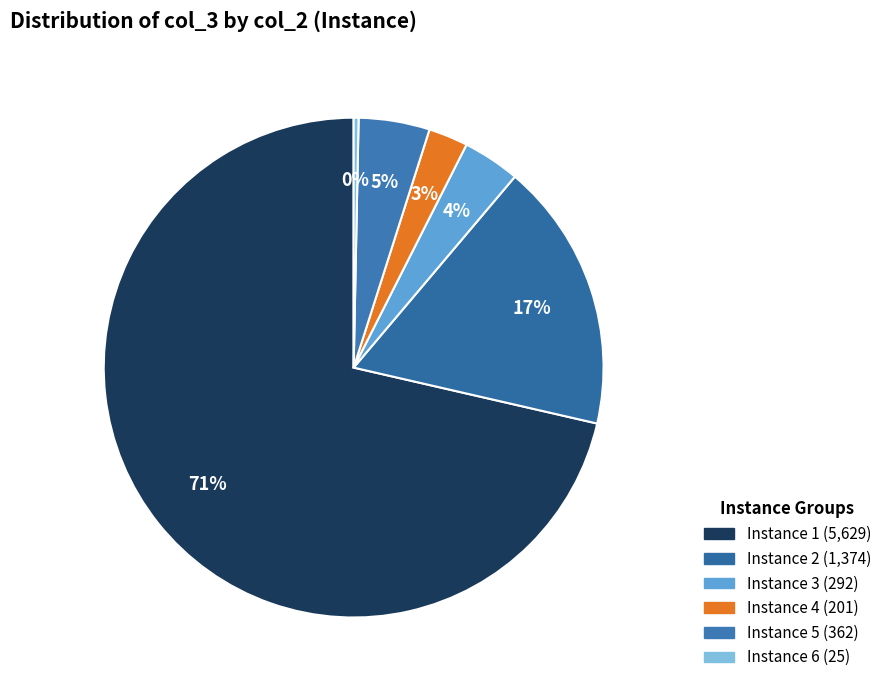

Count the number of slices in the pie.

6